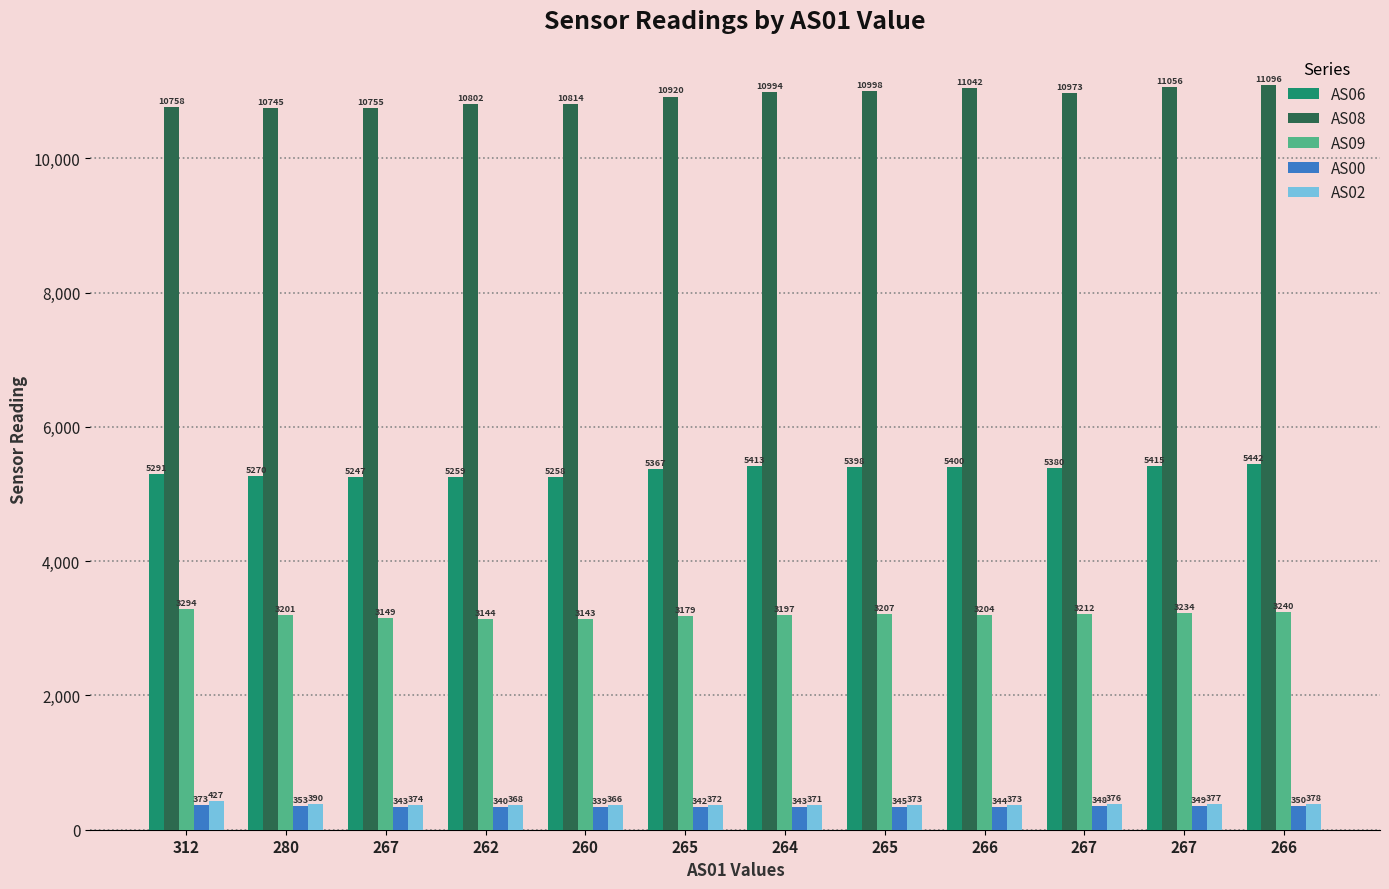

What is the difference between the maximum and minimum values in the AS02 series?

61